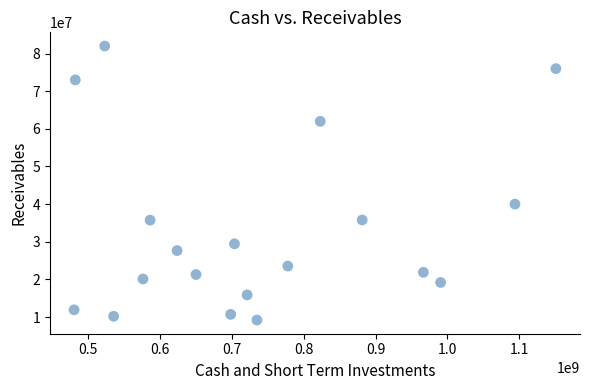

What Y value in the scatter plot is closest to 45600000?

40000000